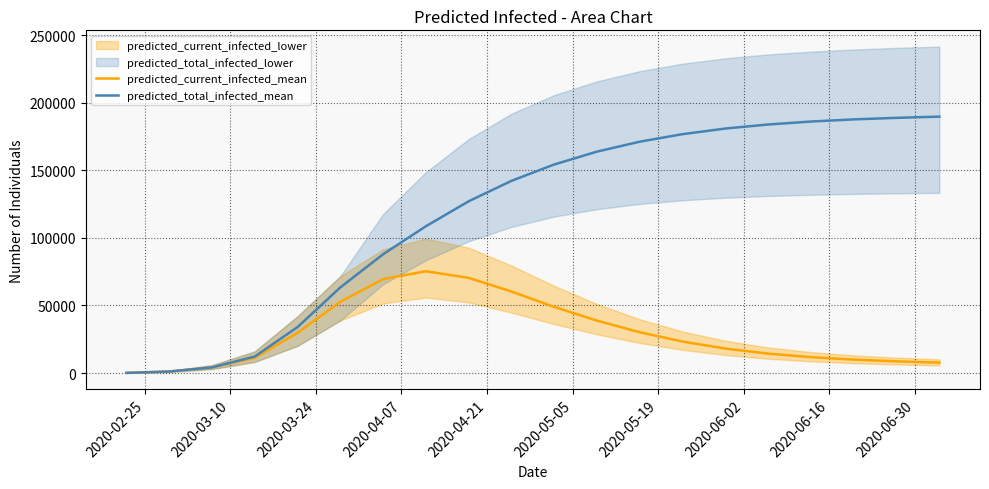

Is it true that predicted_total_infected_mean equals 2332 at 2020-03-24?

False